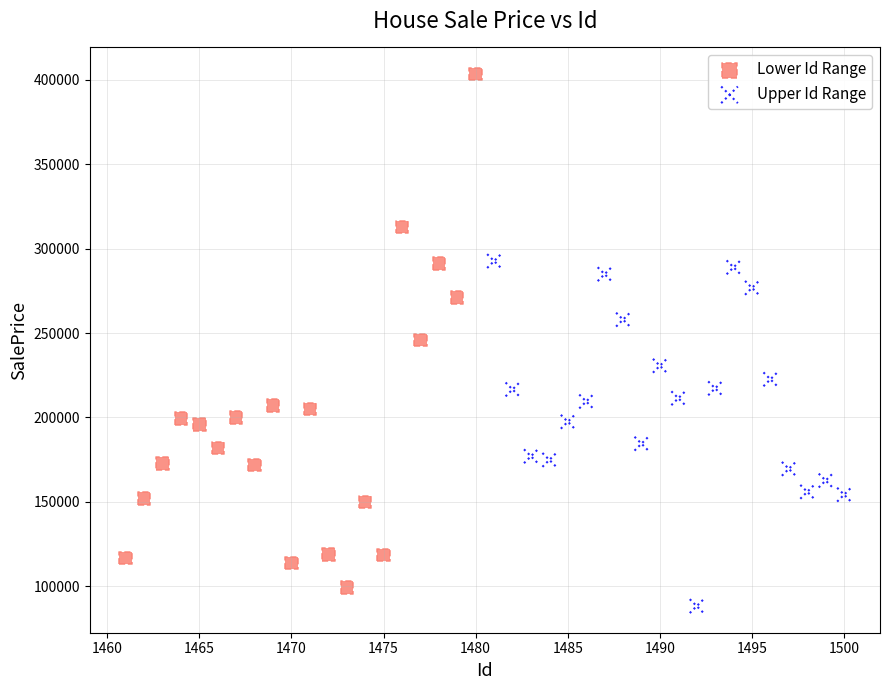

Which series reaches the maximum Y coordinate?

Lower Id Range